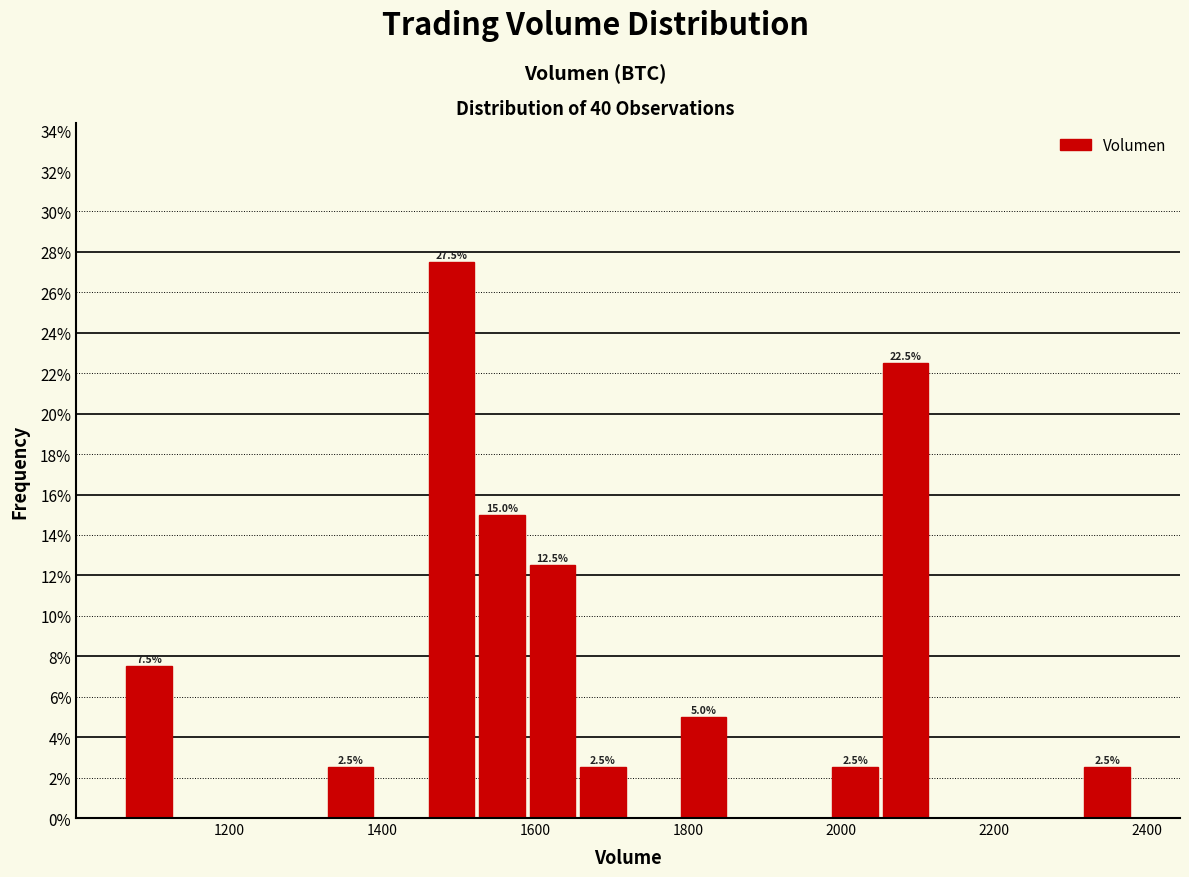

Around what value on the x-axis is the tallest bar? Give the approximate position of its centre, as read against the axis.

1500